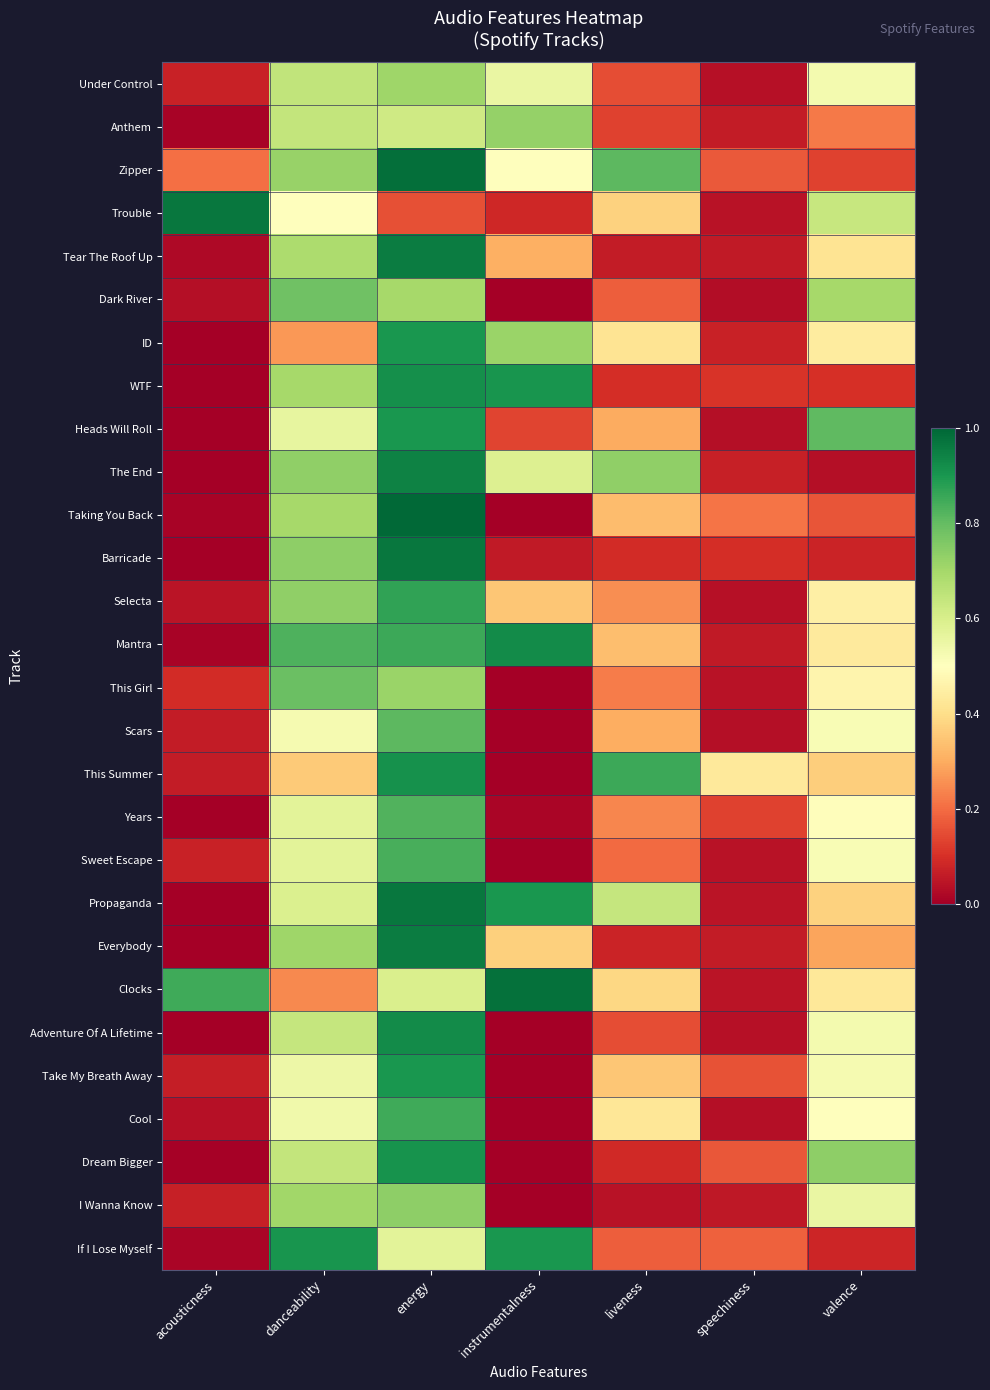

At how many categories does at least one series exceed 0?

7